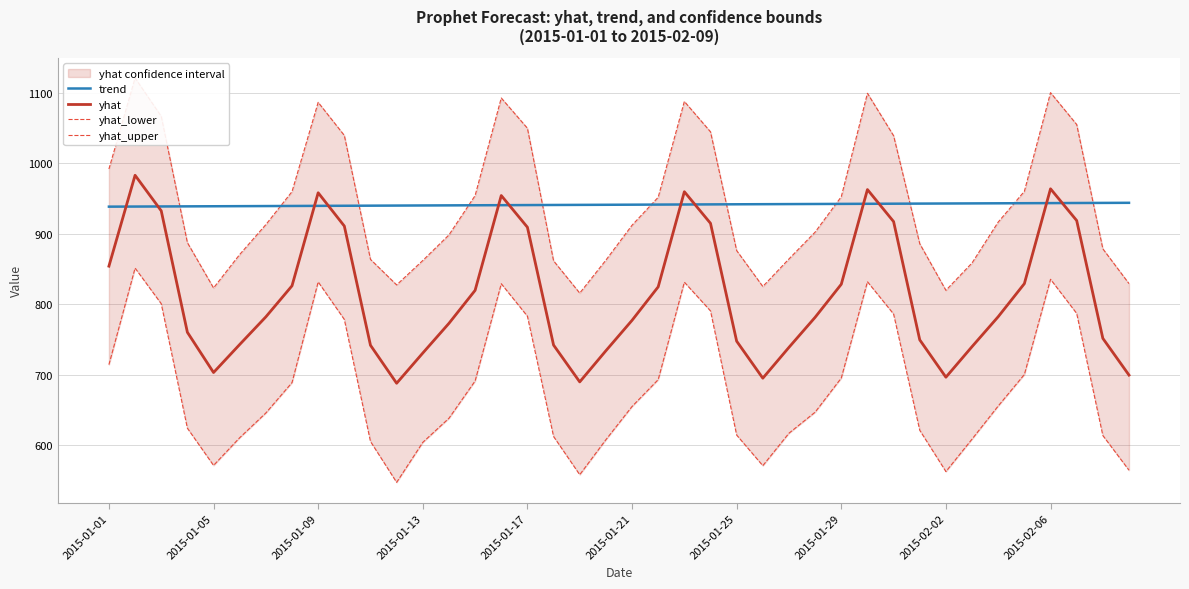

What value does the yhat_lower series have at 15?

829.1